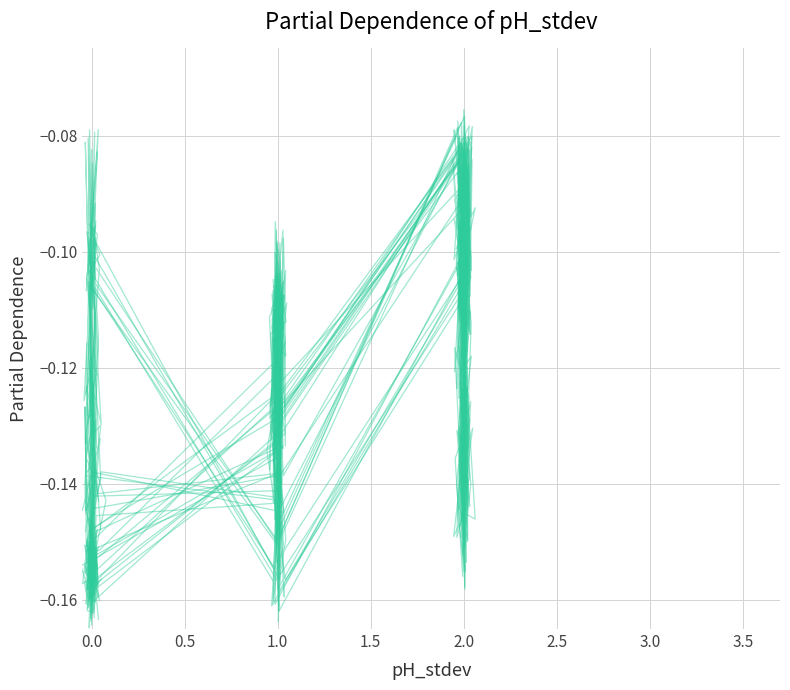

The value of setosa at 14 is -0.2. True or false?

False